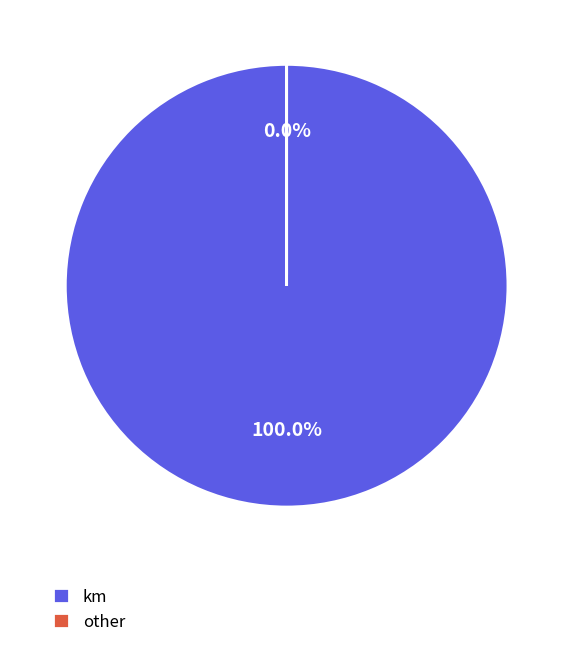

To the nearest percent, what is the difference between the largest and smallest slice percentages?

100%